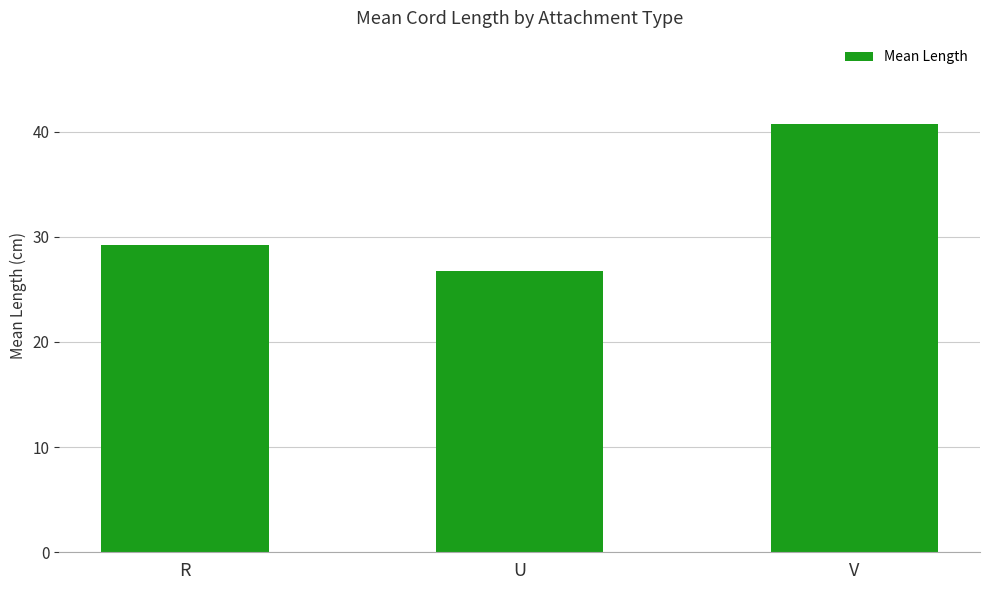

Are the bars grouped side by side (vs. stacked)?

No